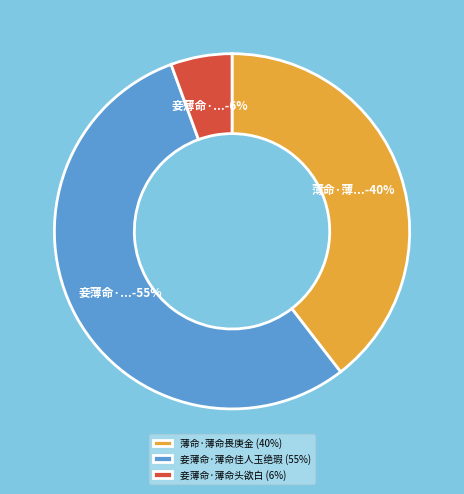

Is it true that 妾薄命·薄命佳人玉绝瑕 is 46% of the pie?

False